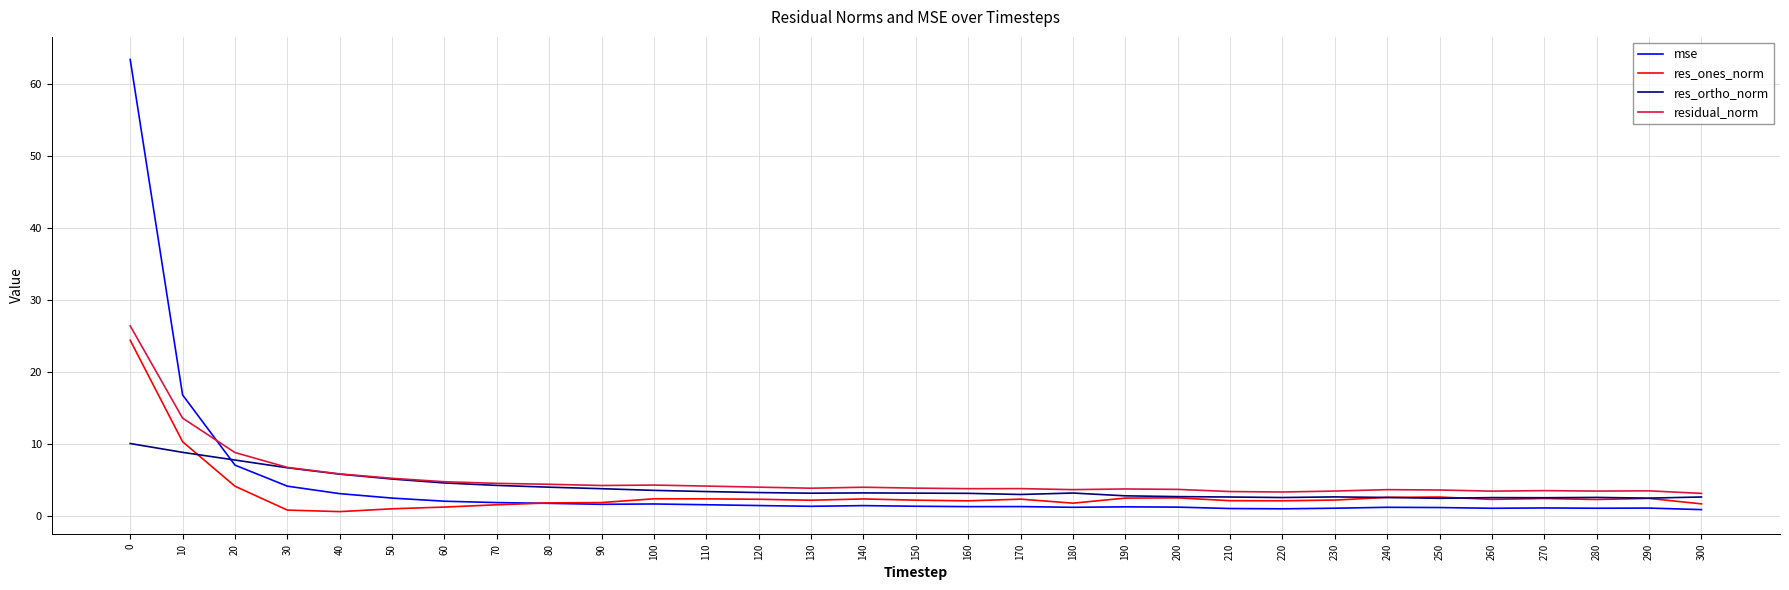

Where do mse and residual_norm first cross each other?

10 and 20